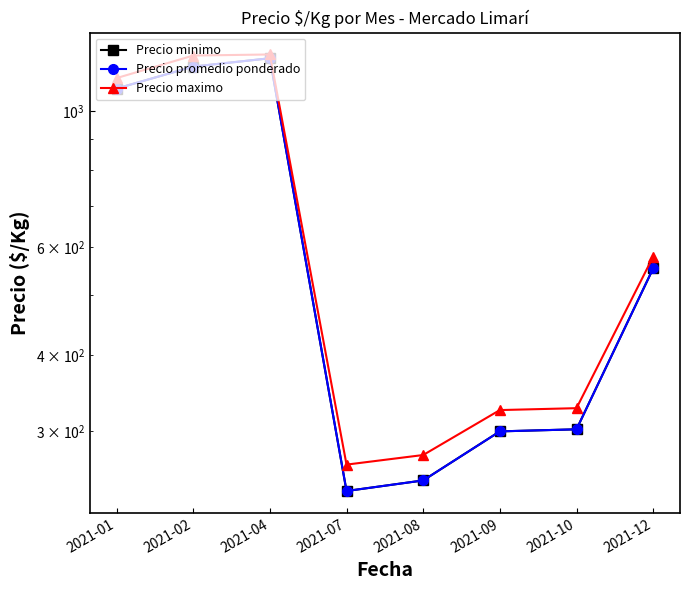

At which category does Precio minimo reach its first local valley?

2021-07